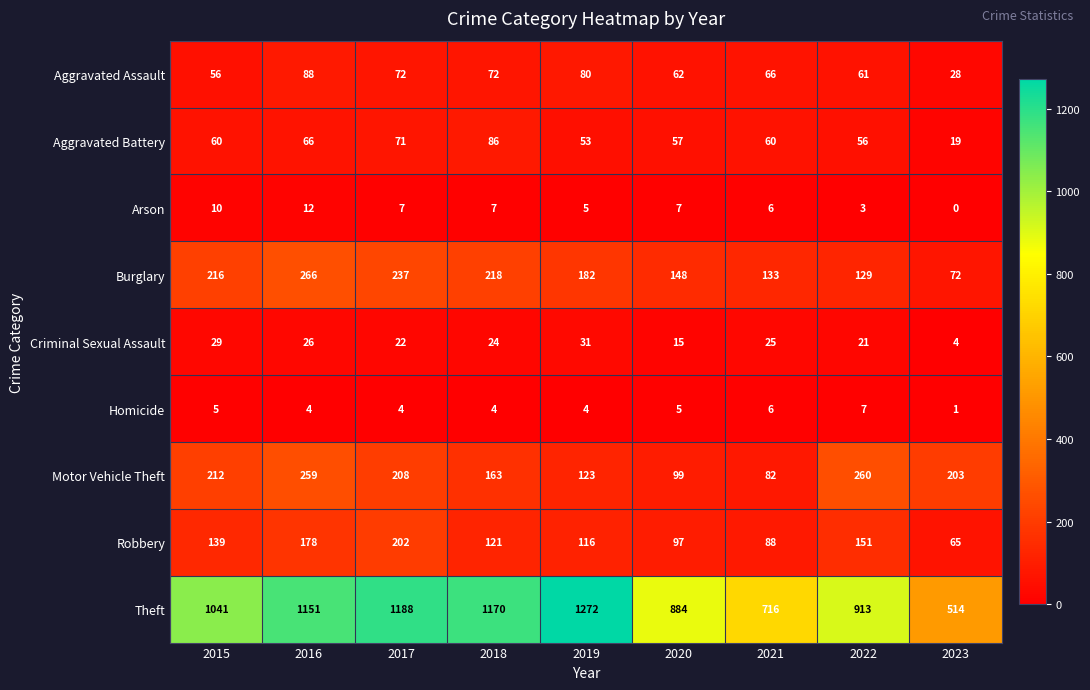

True or false: Arson has a value of 12 at 2018.

False